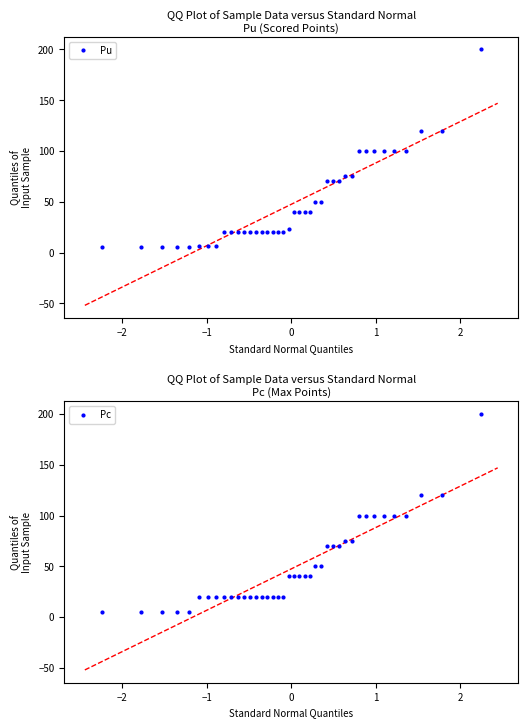

What is the maximum value for Pu?

200.0